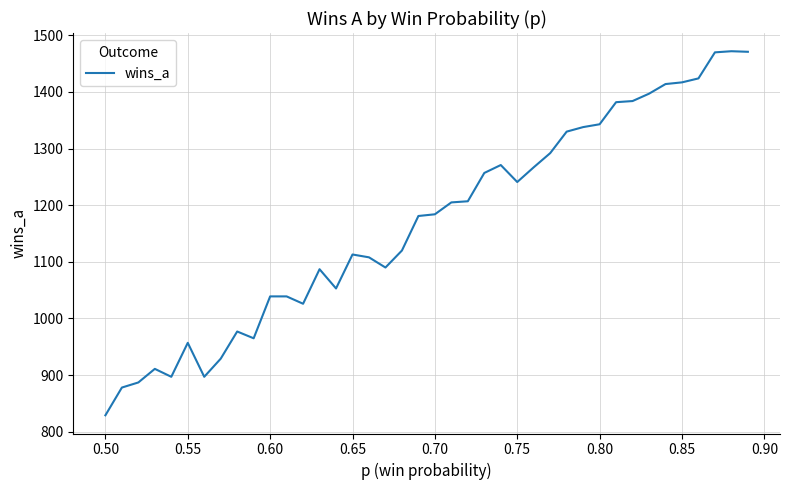

What is the greatest value displayed?

1472